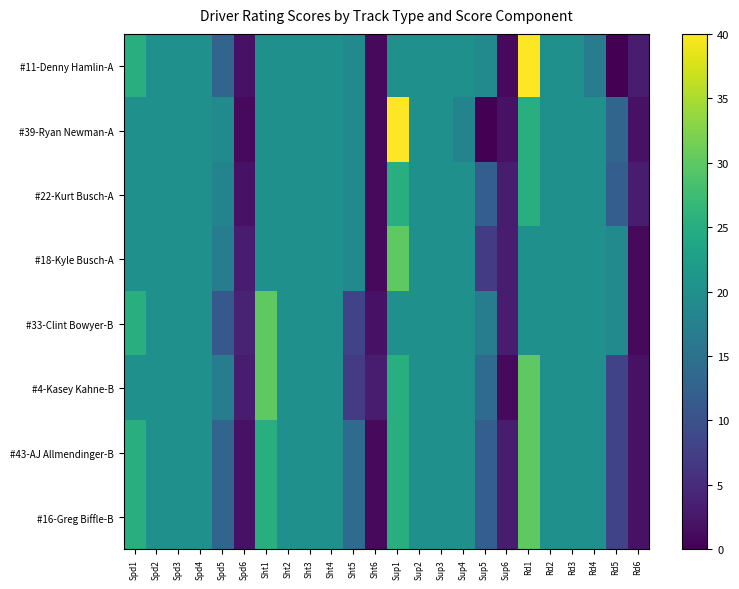

List the series in order of their peak value, highest first.

#11-Denny Hamlin-A, #39-Ryan Newman-A, #18-Kyle Busch-A, #33-Clint Bowyer-B, #4-Kasey Kahne-B, #43-AJ Allmendinger-B, #16-Greg Biffle-B, #22-Kurt Busch-A